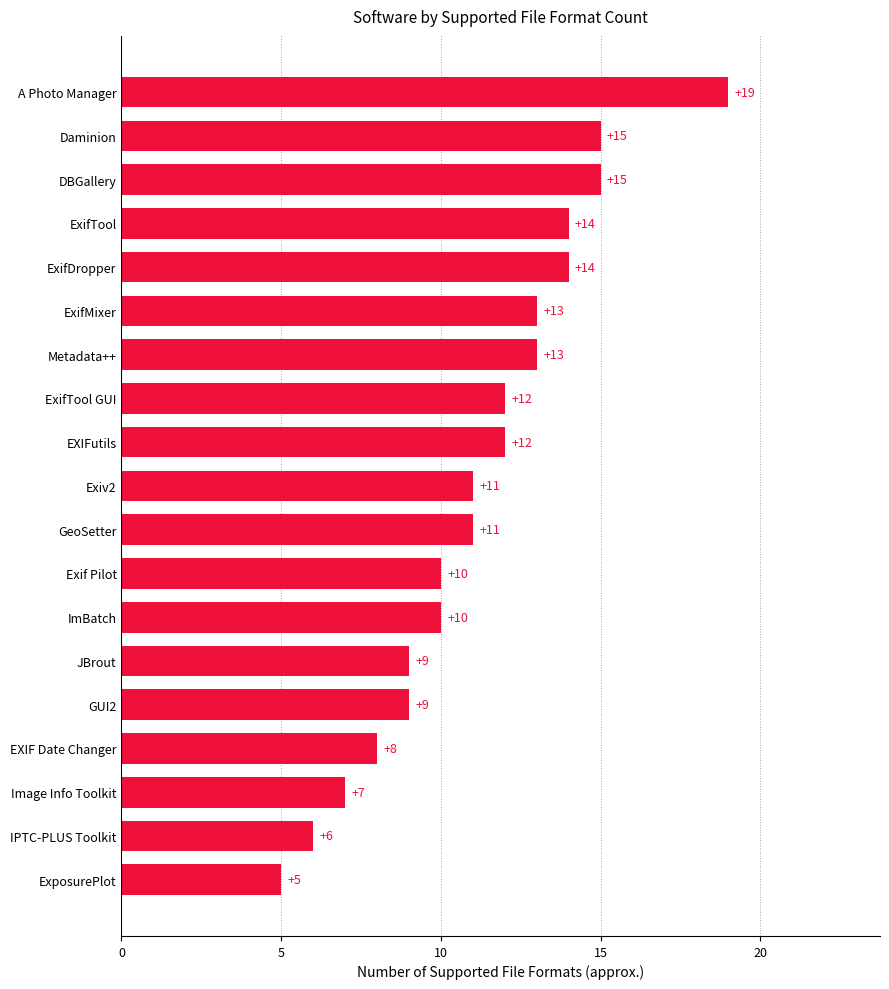

Does the chart contain any negative values?

No